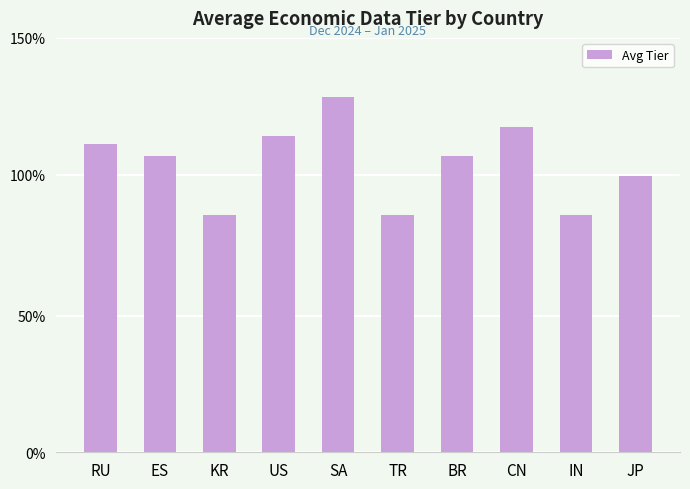

Does the chart contain stacked bars?

No